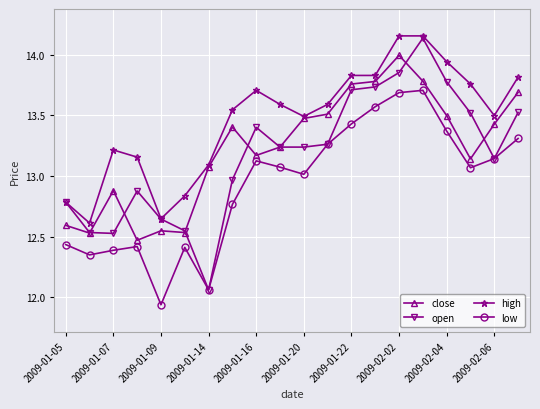

True or false: high and low intersect in this chart.

False